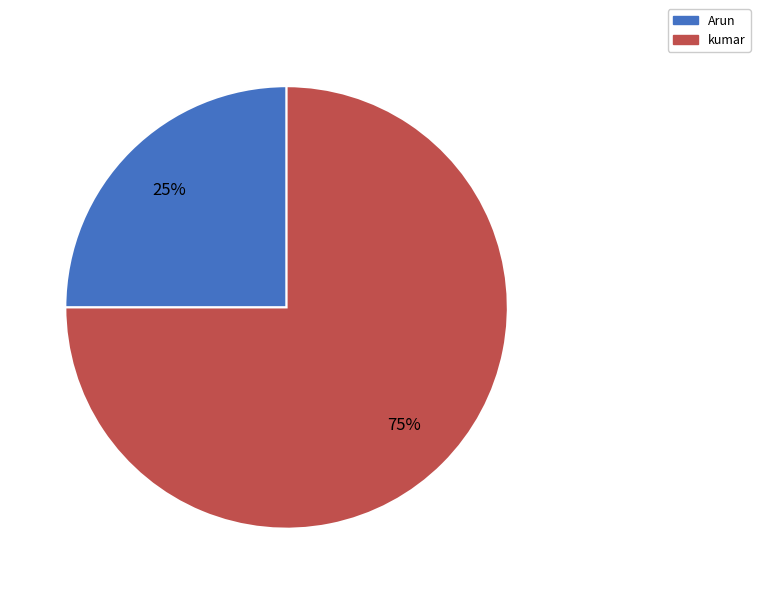

Which category has the smallest portion of the pie?

Arun